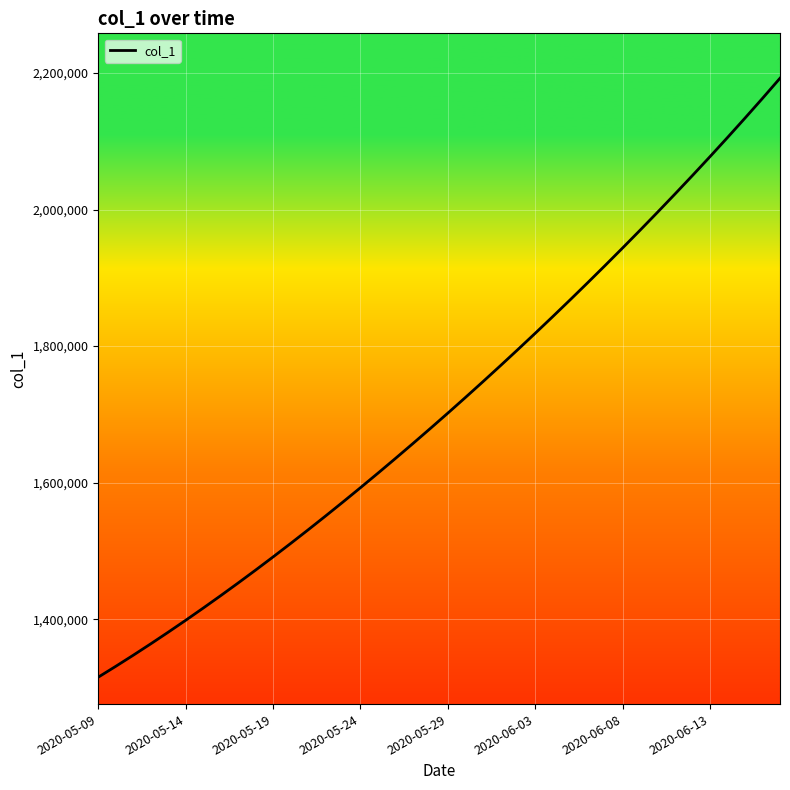

What is the smallest value displayed?

1315099.0